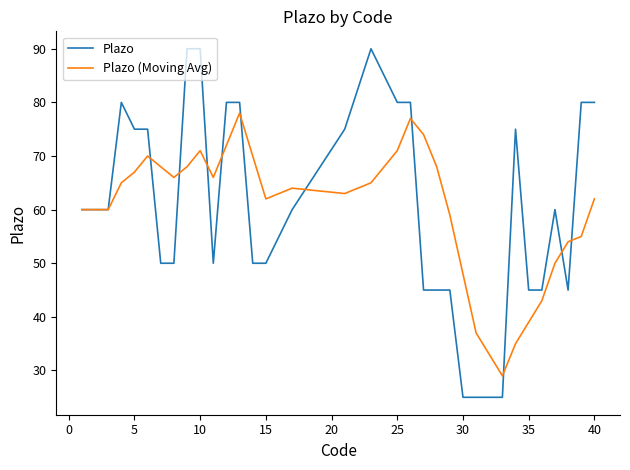

Which series has the widest spread of values?

Plazo